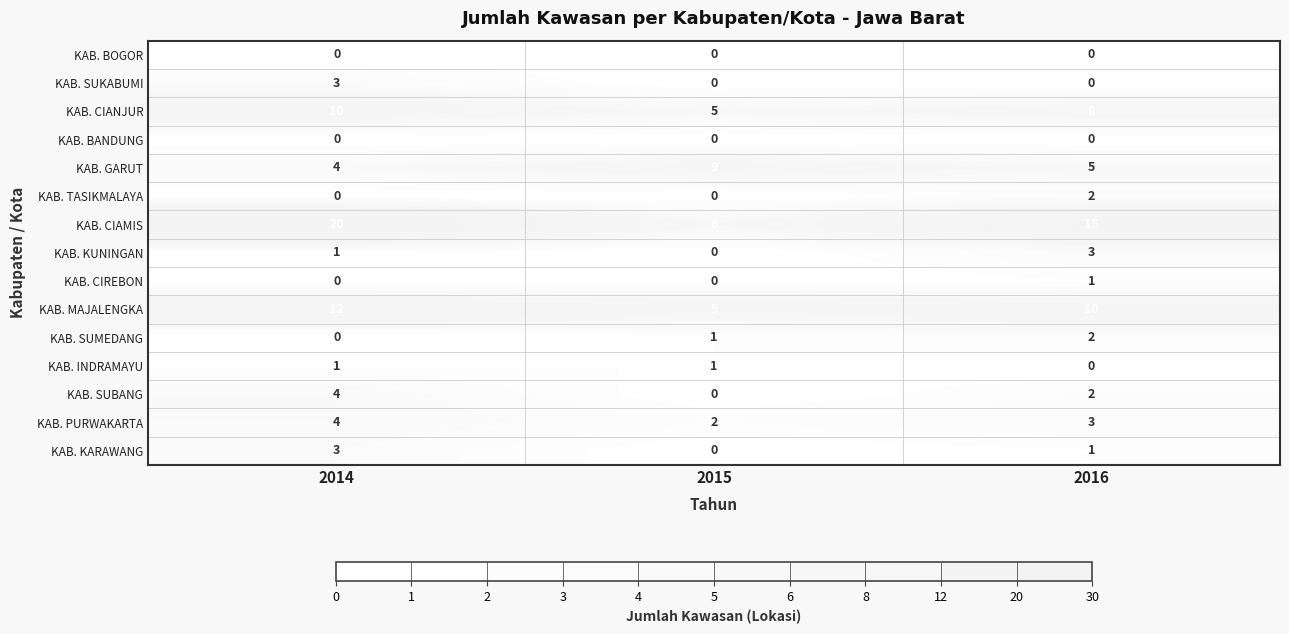

Is the value of KAB. CIREBON at 2014 greater than the value of KAB. MAJALENGKA at 2014?

No